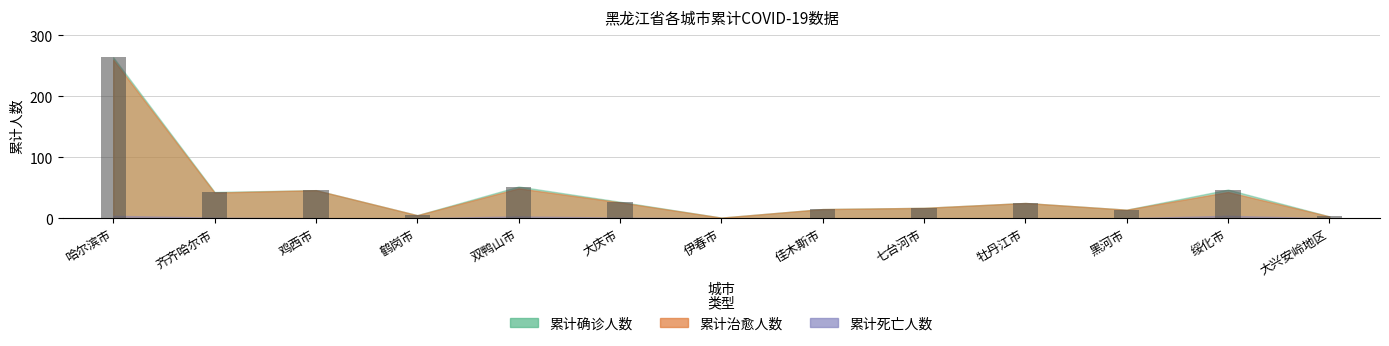

What is the maximum value shown in the chart?

264